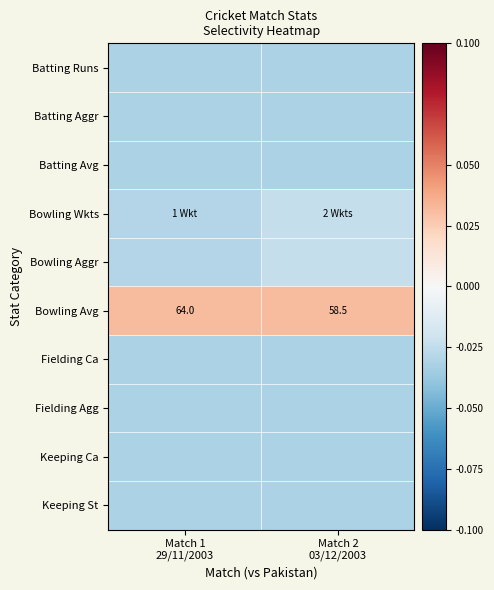

Rank the series at Match 2 03/12/2003 from lowest to highest value.

Batting Runs, Batting Aggr, Batting Avg, Fielding Ca, Fielding Agg, Keeping Ca, Keeping St, Bowling Wkts, Bowling Aggr, Bowling Avg